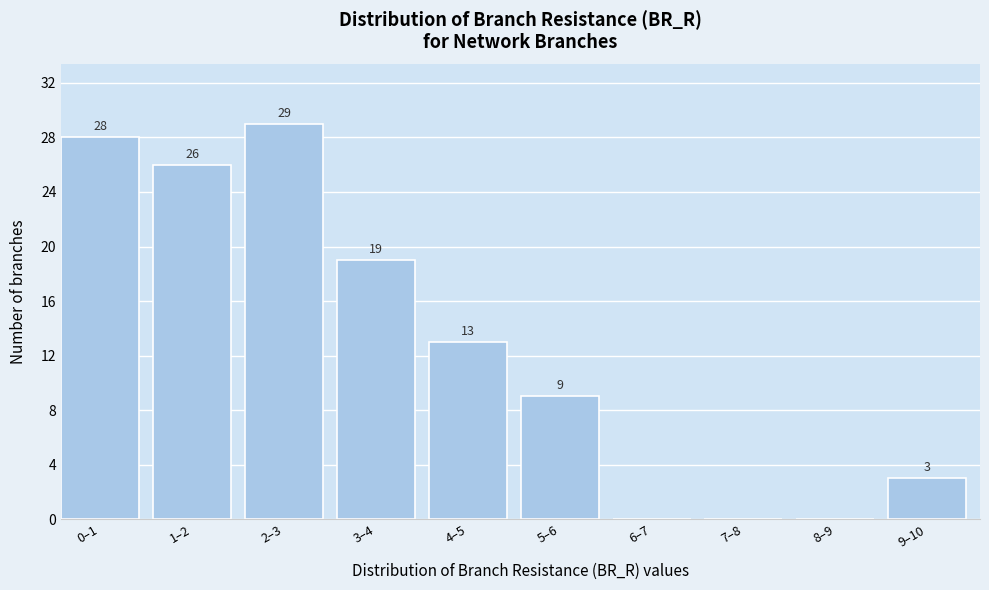

Reading left to right, extract all data points from this chart.

0–1=28	1–2=26	2–3=29	3–4=19	4–5=13	5–6=9	6–7=0	7–8=0	8–9=0	9–10=3